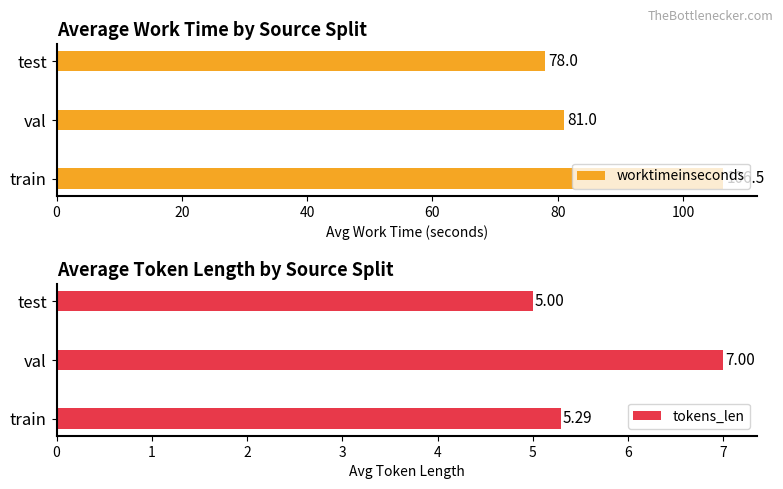

List the labels in order of worktimeinseconds value, smallest first.

test, val, train